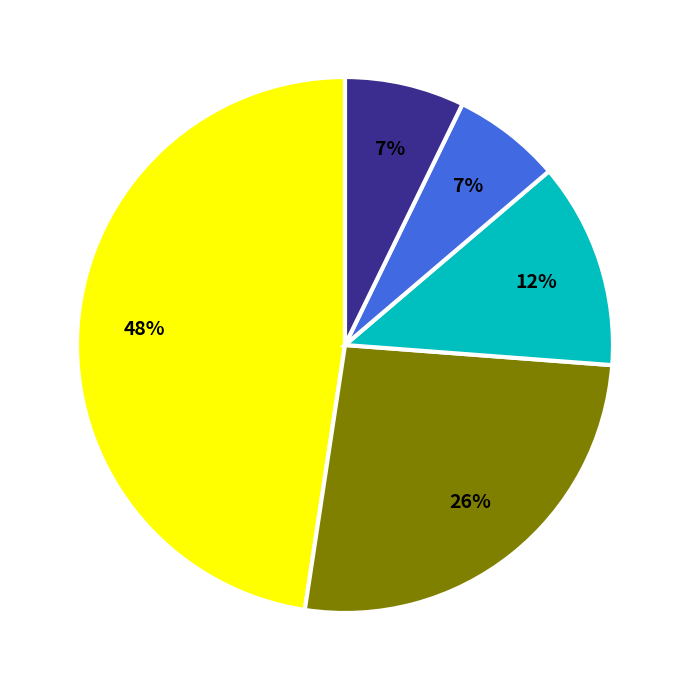

To the nearest percent, what is the average slice percentage?

20%